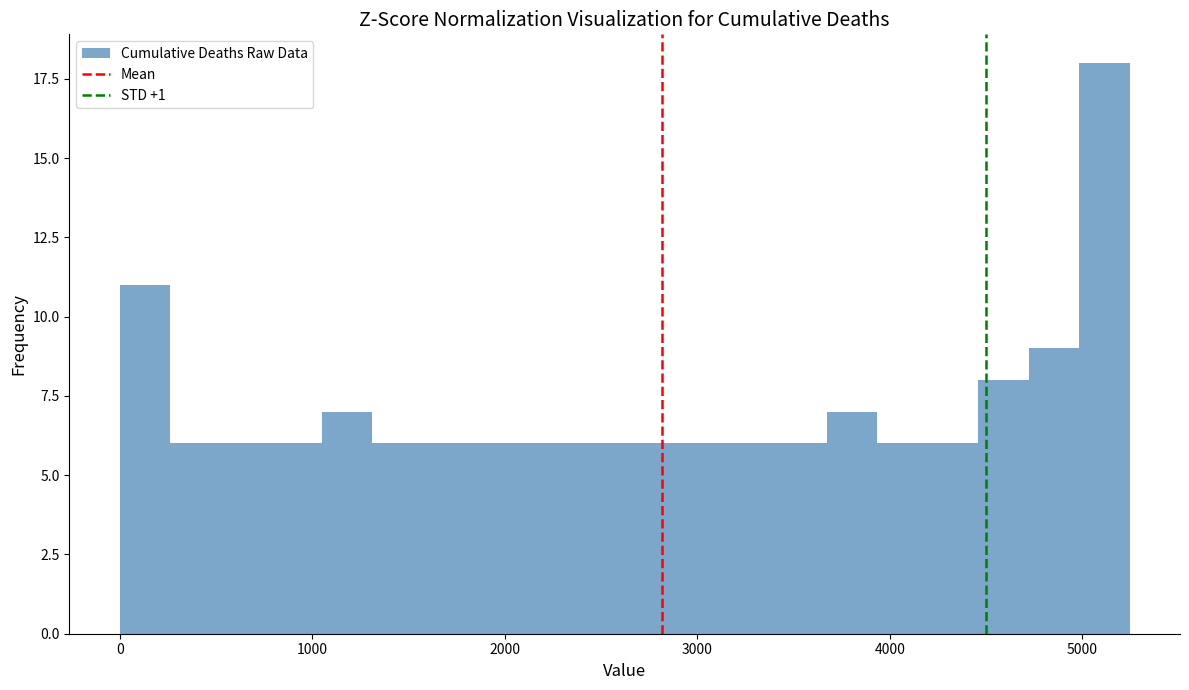

Read against the x-axis, roughly where is the centre of the tallest bar?

5100